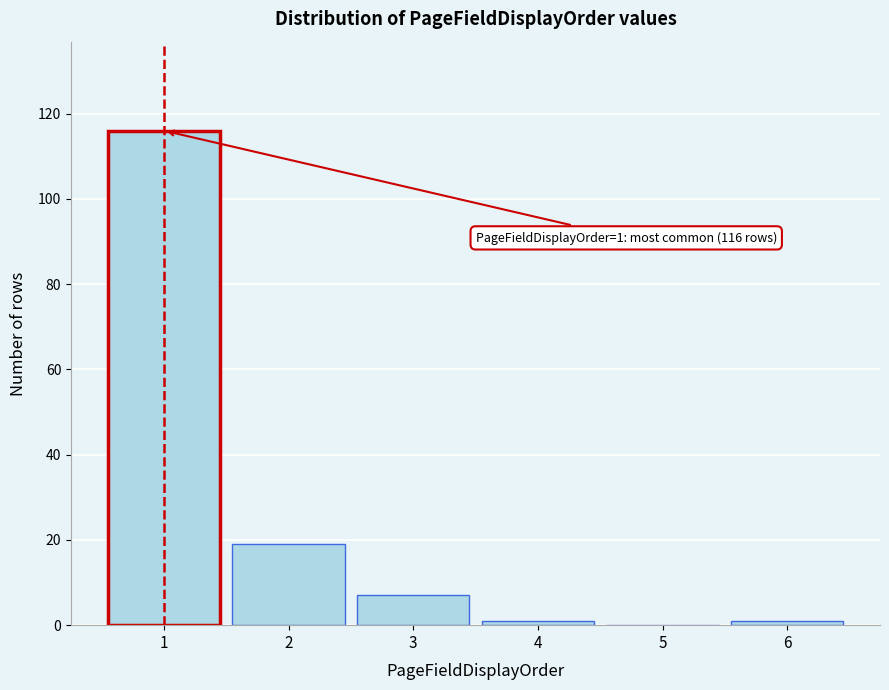

Reading right to left, list all the values displayed in this chart.

6=1	5=0	4=1	3=7	2=19	1=116